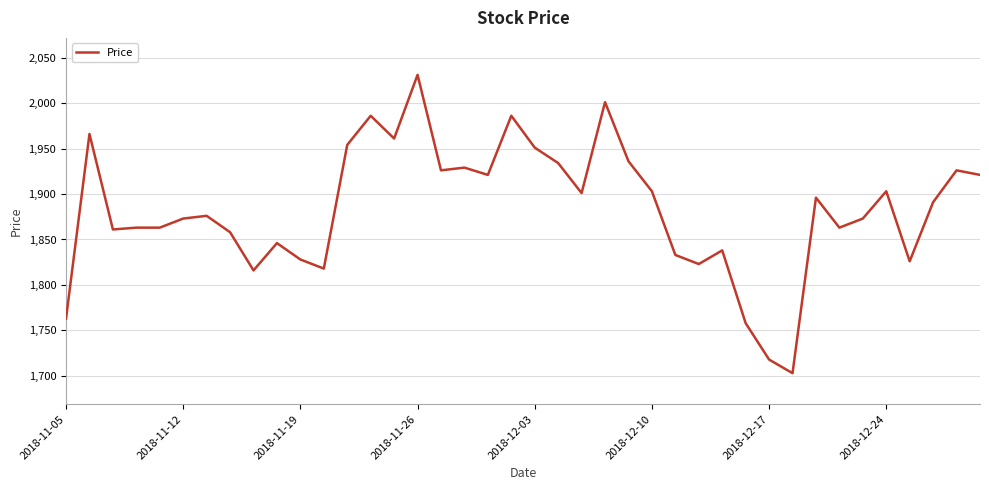

Reading left to right, transcribe all the data shown in this chart.

1763	1966	1861	1863	1863	1873	1876	1858	1816	1846	1828	1818	1954	1986	1961	2031	1926	1929	1921	1986	1951	1934	1901	2001	1936	1903	1833	1823	1838	1758	1718	1703	1896	1863	1873	1903	1826	1891	1926	1921